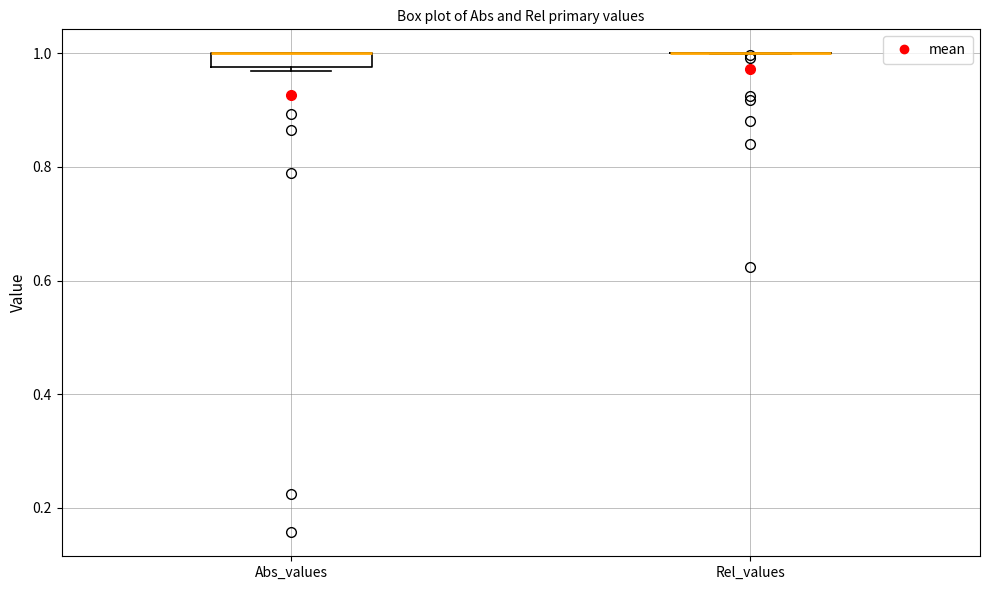

Comparing the boxes themselves (not the whiskers), which one is the tallest?

Abs_values